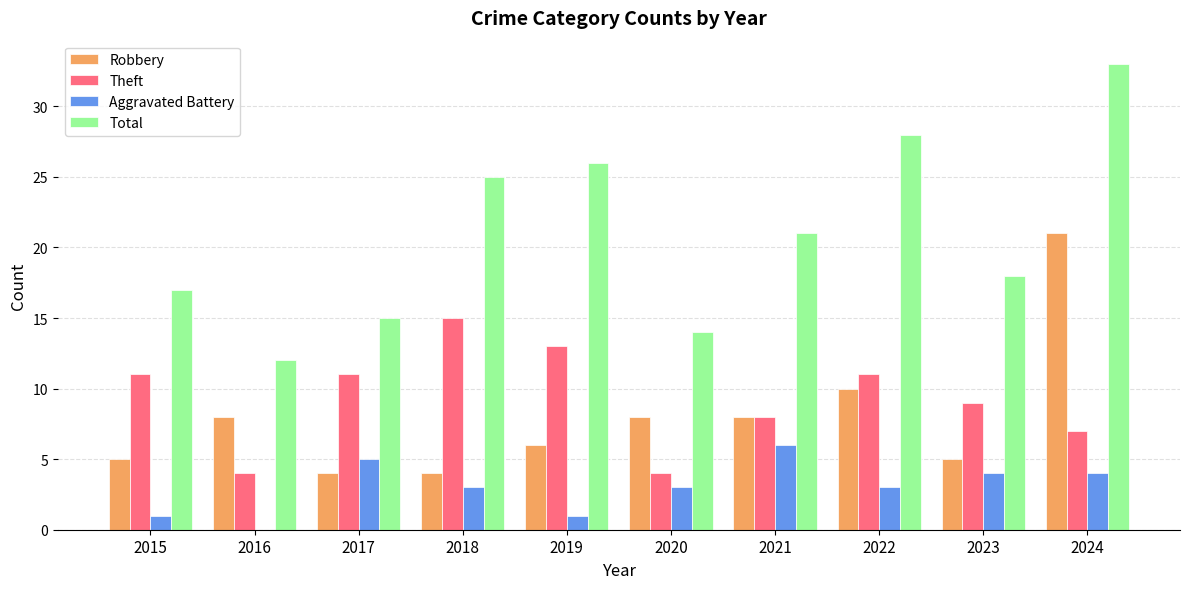

What are all the series names shown in the legend?

Robbery, Theft, Aggravated Battery, Total